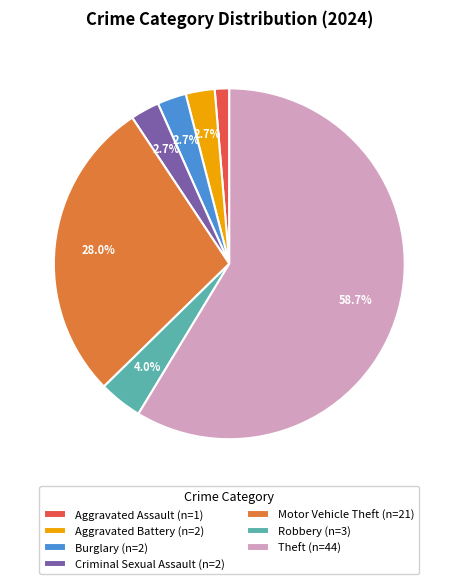

Does any single category account for the majority?

Yes